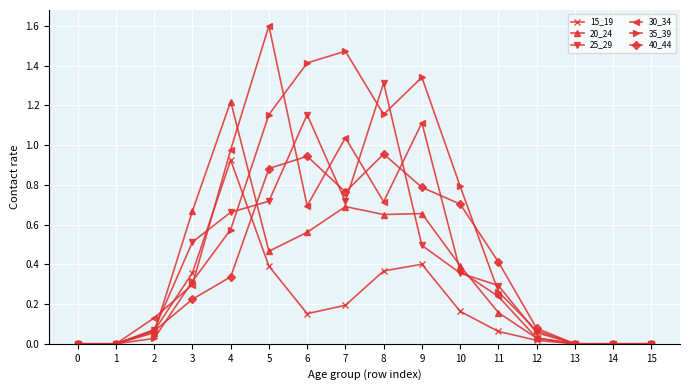

At how many categories does at least one series exceed 1?

6